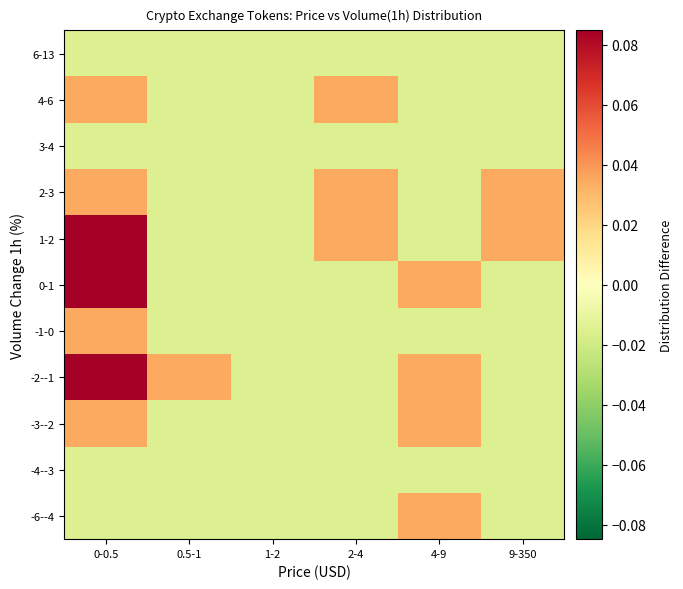

Which category has the highest value across all series?

0-0.5